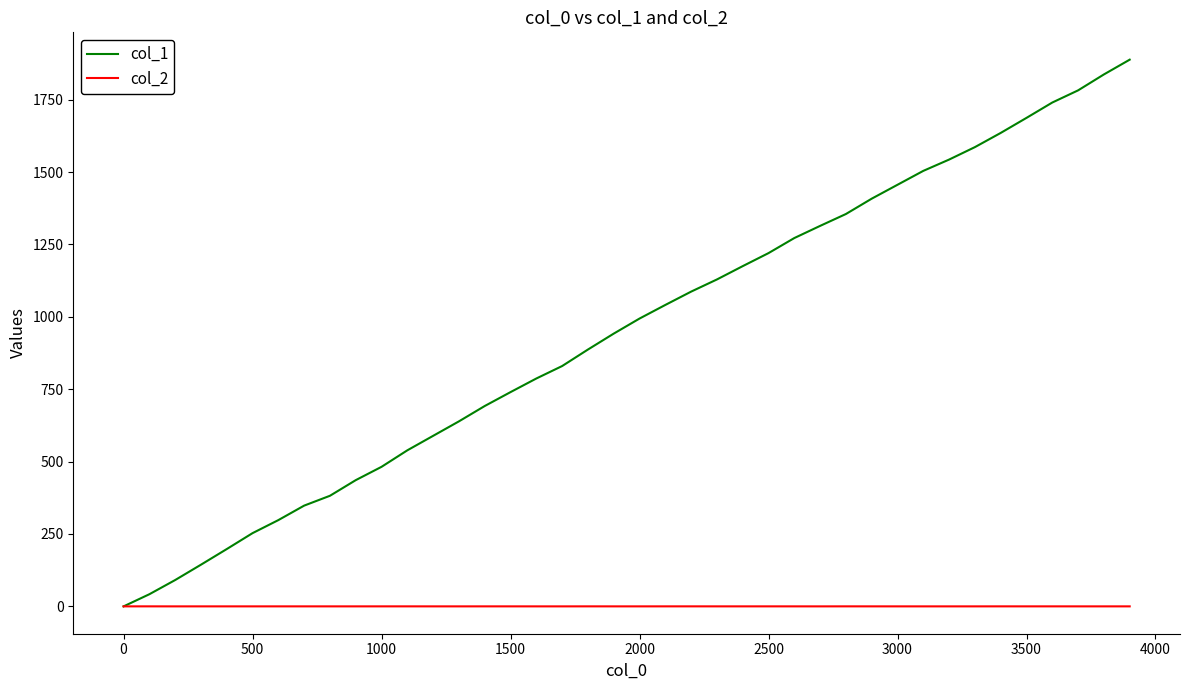

What is the highest value of the col_1 series?

1888.0